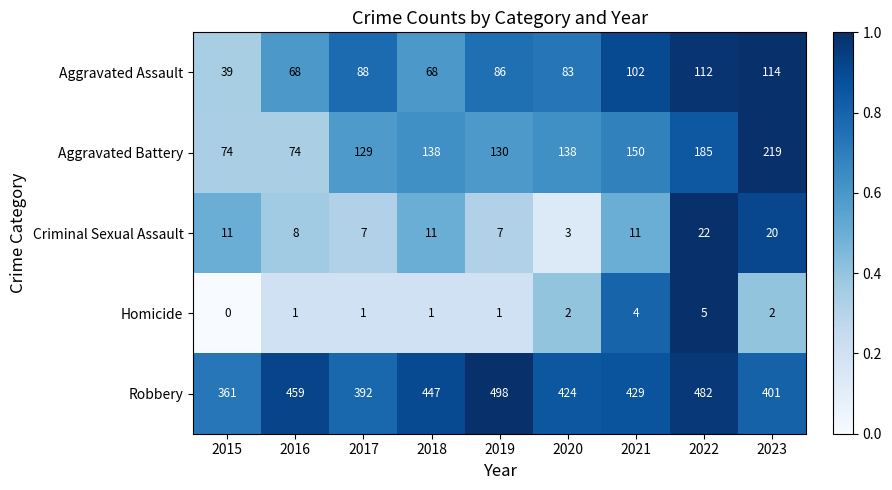

At how many categories does at least one series exceed 0?

9